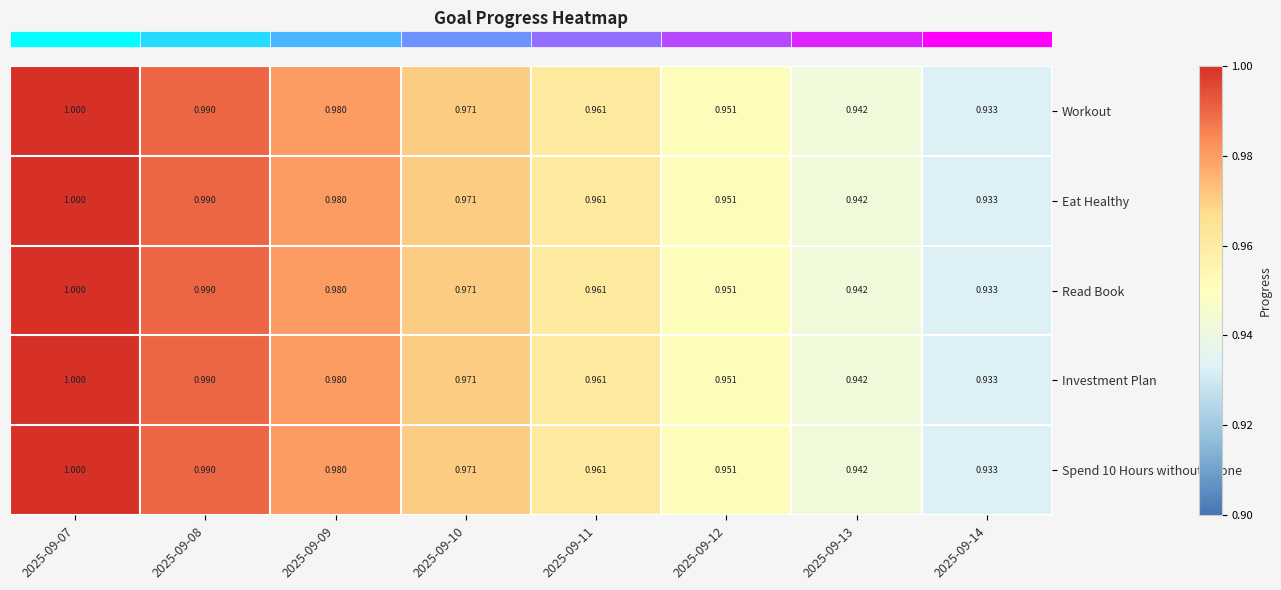

Is the value of Eat Healthy at 2025-09-07 greater than the value of Spend 10 Hours without phone at 2025-09-08?

Yes